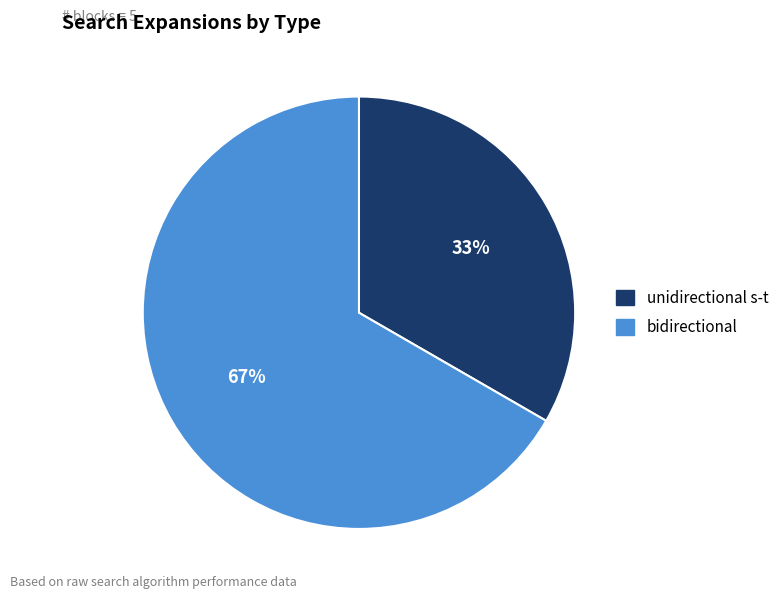

What is the ratio of the value at bidirectional to the value at unidirectional s-t?

2.0